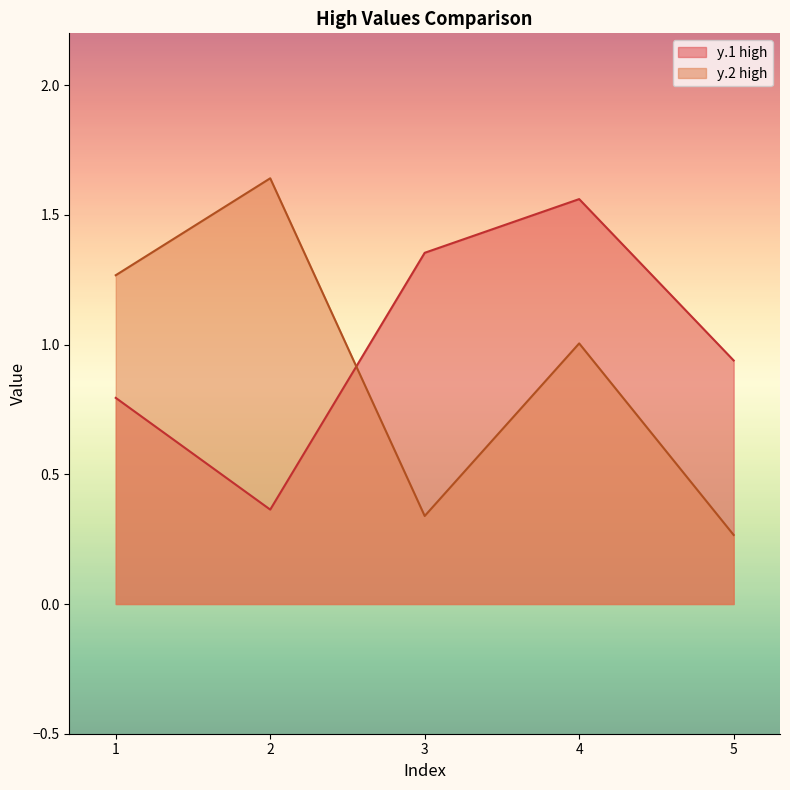

Is the value of y.1 high at 2 greater than the value of y.2 high at 4?

No